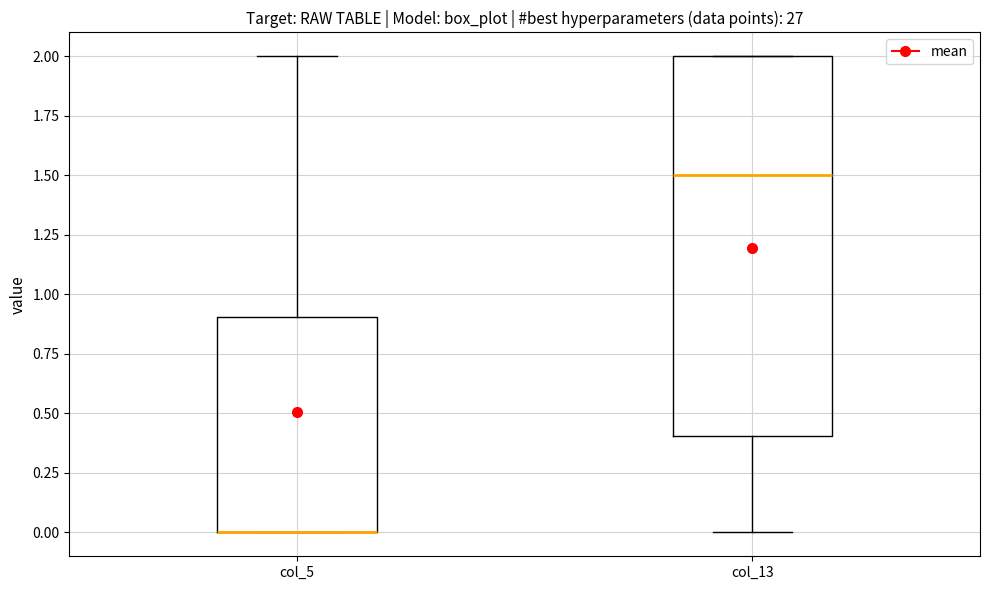

Where does the upper whisker of the box for col_5 end on the y-axis? The values are not printed on the chart, so give them approximately, as read against the axis.

2.0